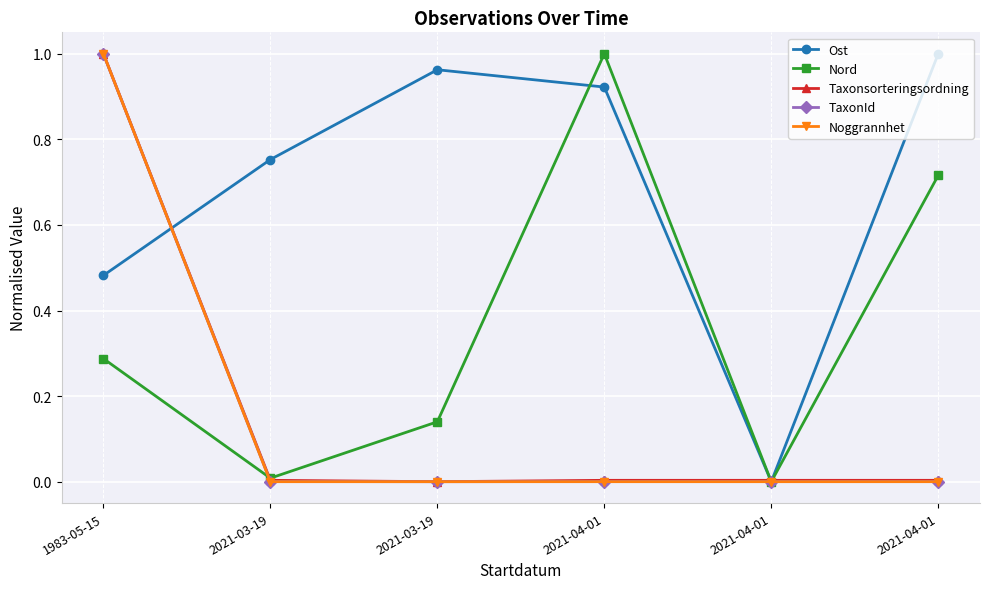

What are all the series names shown in the legend?

Ost, Nord, Taxonsorteringsordning, TaxonId, Noggrannhet